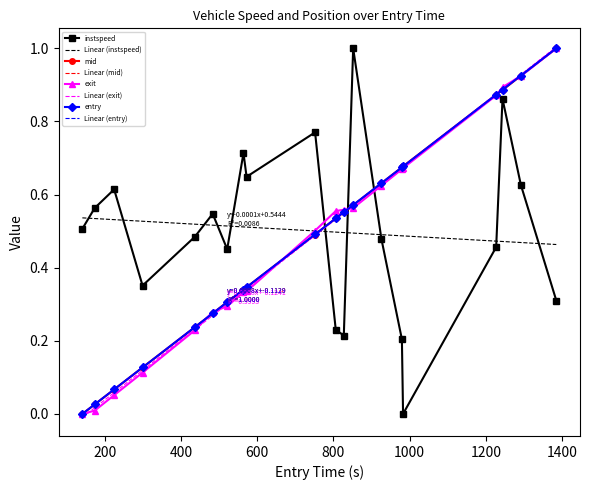

How many times do exit and instspeed cross each other?

3